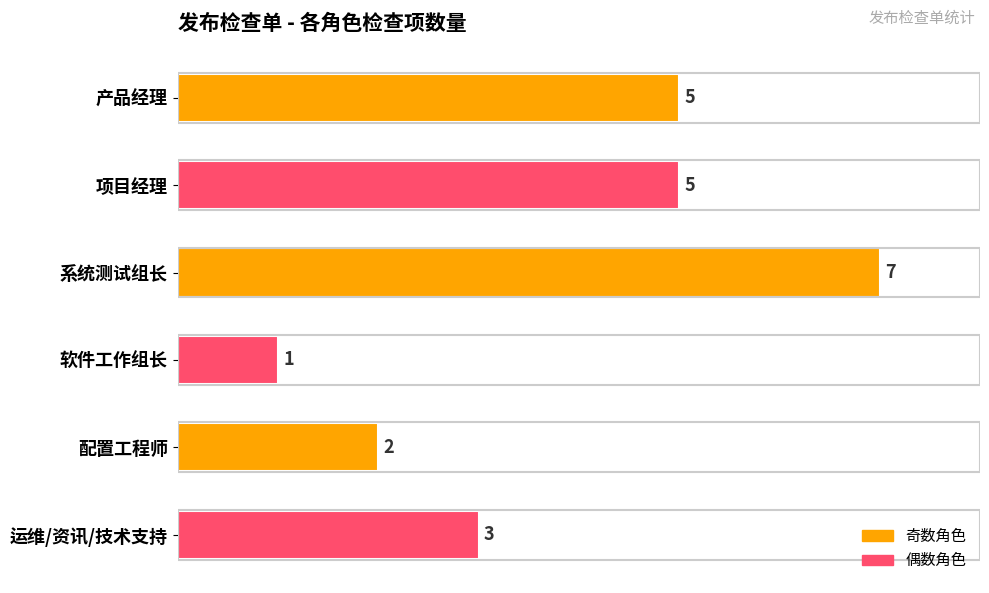

What is the ratio of the value at 系统测试组长 to the value at 配置工程师?

3.5